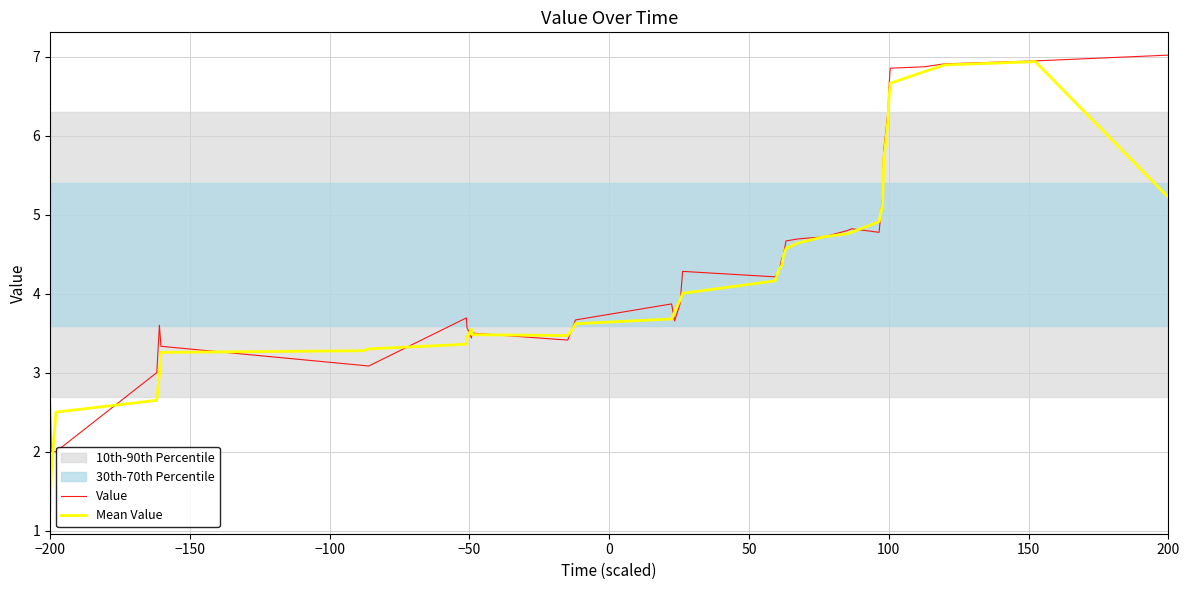

True or false: Mean Value and Value cross at least once.

True